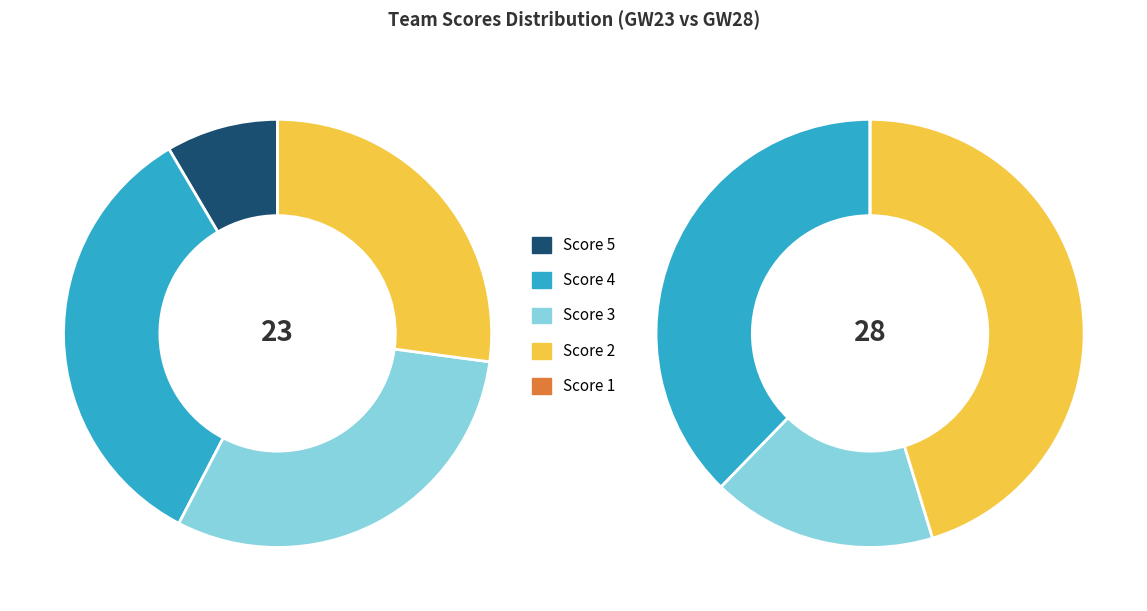

The CAR slice represents 17% of the pie. True or false?

False